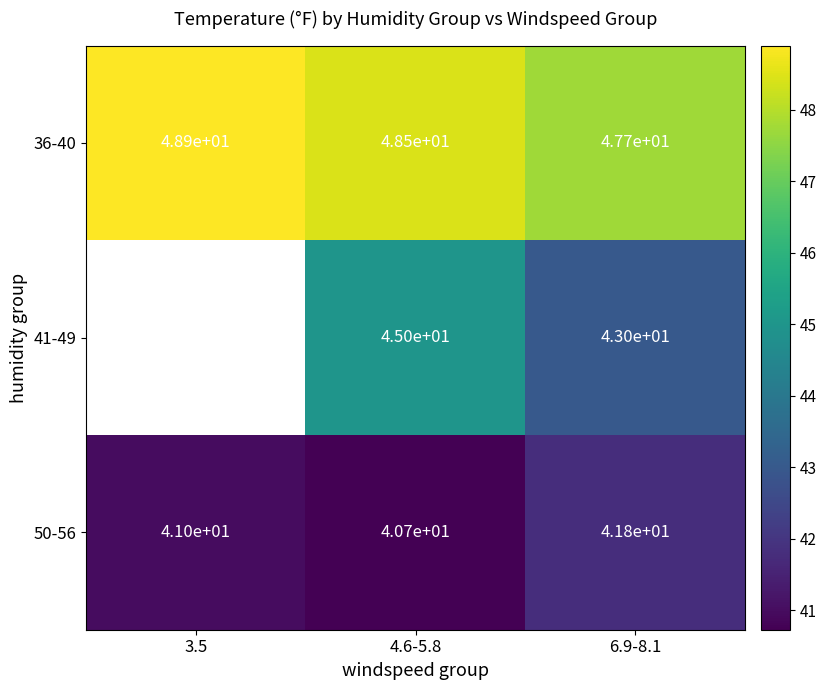

The value of 41-49 at 6.9-8.1 is 62.4. True or false?

False